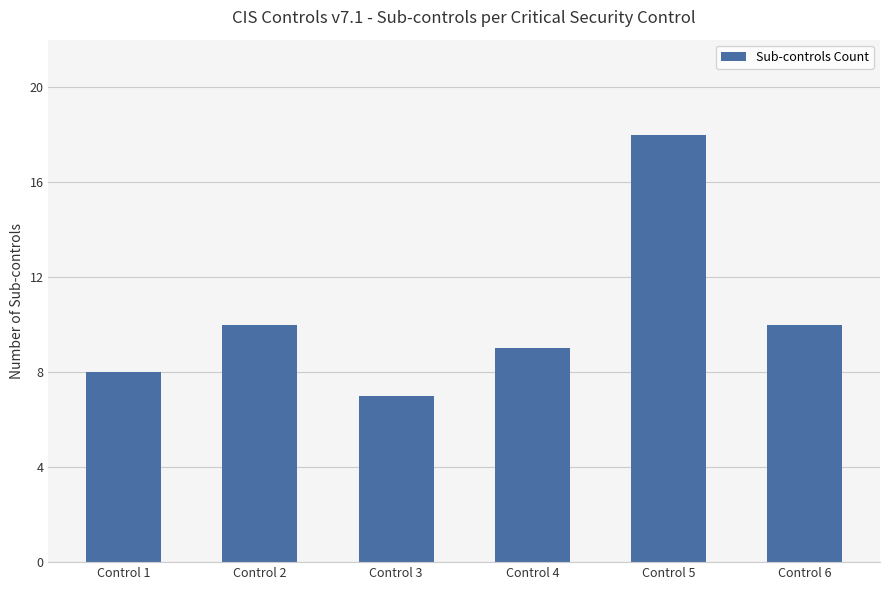

Reading right to left, extract all data points from this chart.

Control 6=10	Control 5=18	Control 4=9	Control 3=7	Control 2=10	Control 1=8